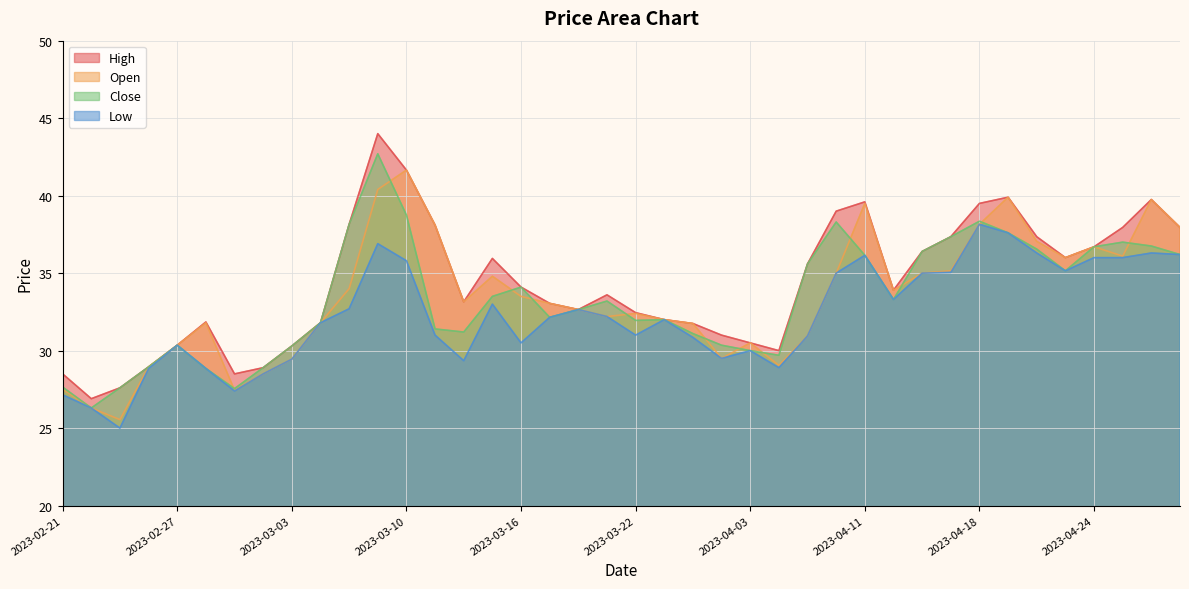

At which label does Low first exceed 32?

2023-03-08